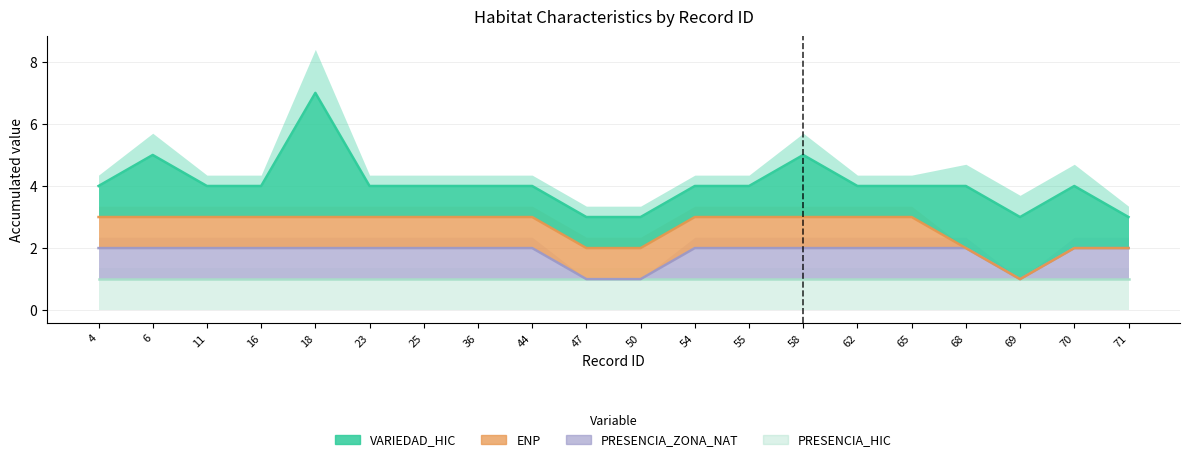

List the labels in order of VARIEDAD_HIC value, smallest first.

4, 11, 16, 23, 25, 36, 44, 47, 50, 54, 55, 62, 65, 71, 6, 58, 68, 69, 70, 18